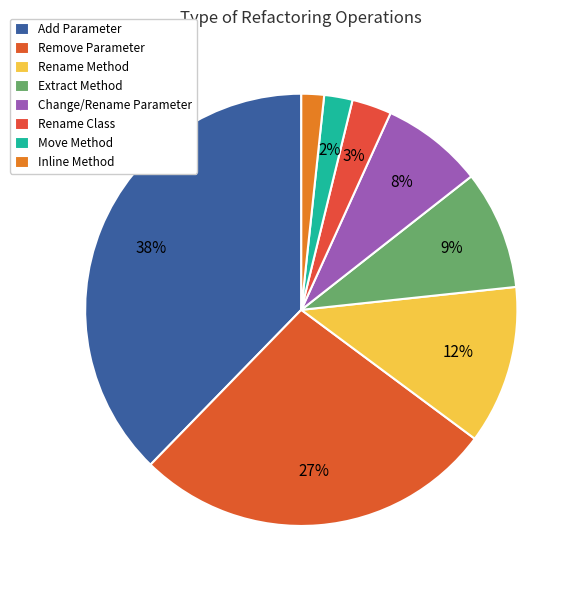

What percentage is the Rename Class slice, to the nearest percent?

3%